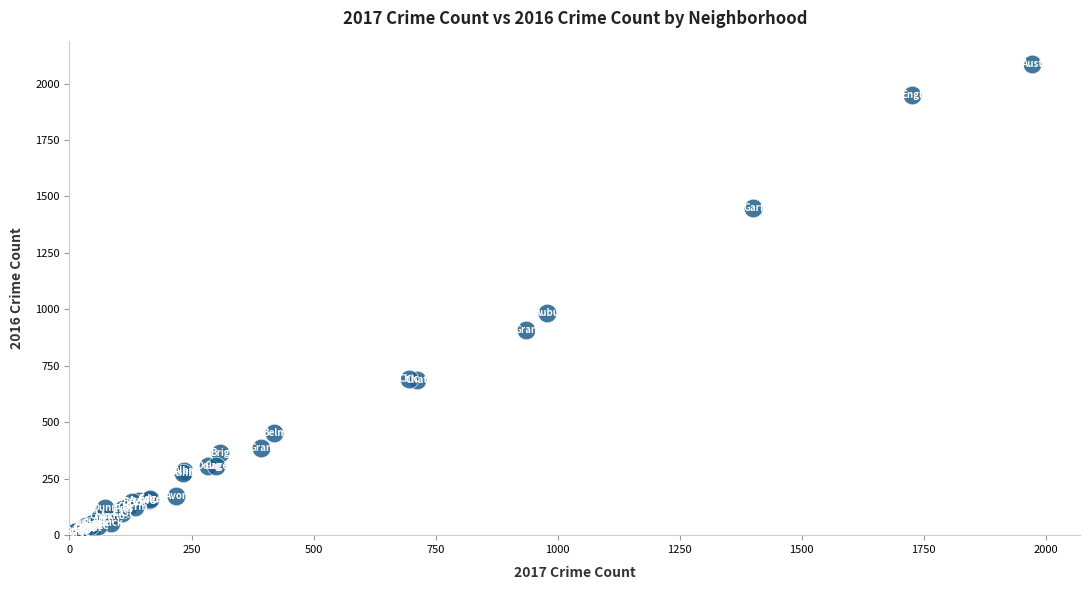

What Y value in the scatter plot is closest to 1048?

983